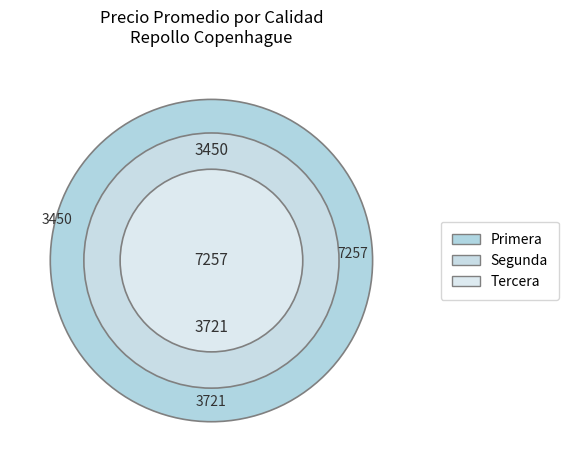

Which category has the smallest portion of the pie?

Tercera